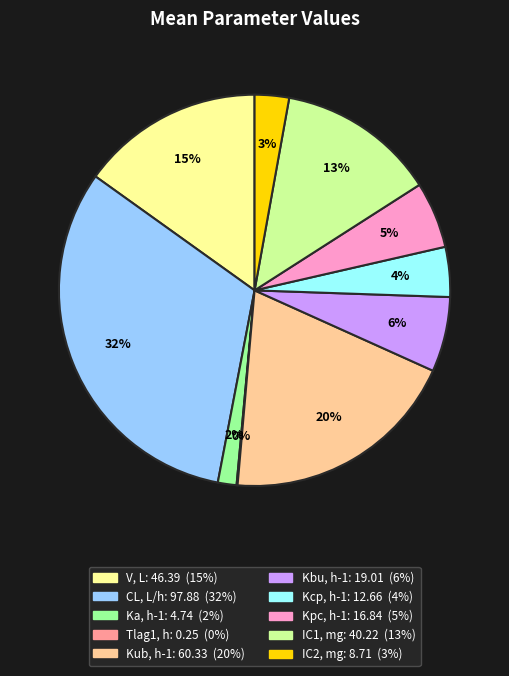

Is it true that Kcp, h-1 is 4% of the pie?

True